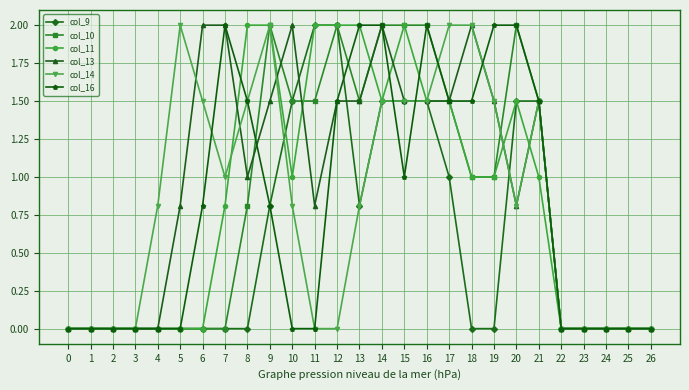

True or false: col_13 has a value of 0.8 at 5.

True